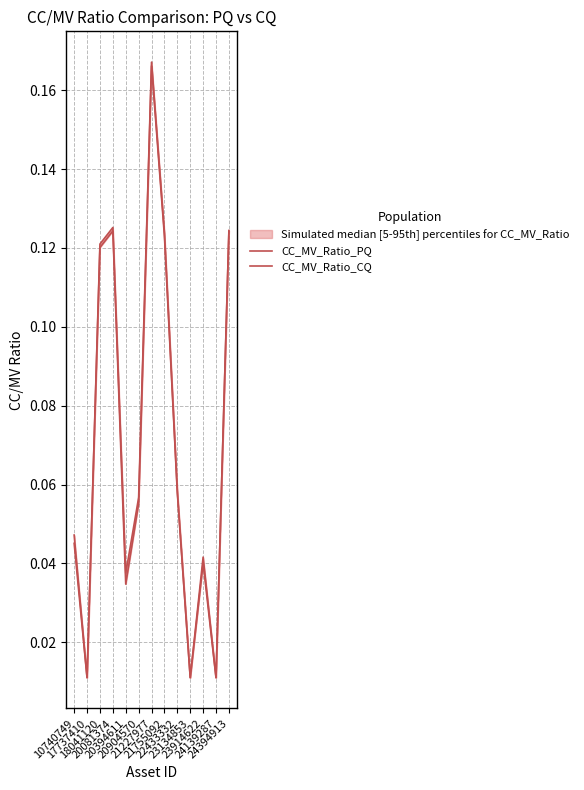

Where do CC_MV_Ratio_PQ and CC_MV_Ratio_CQ first cross each other?

10740749 and 17737410